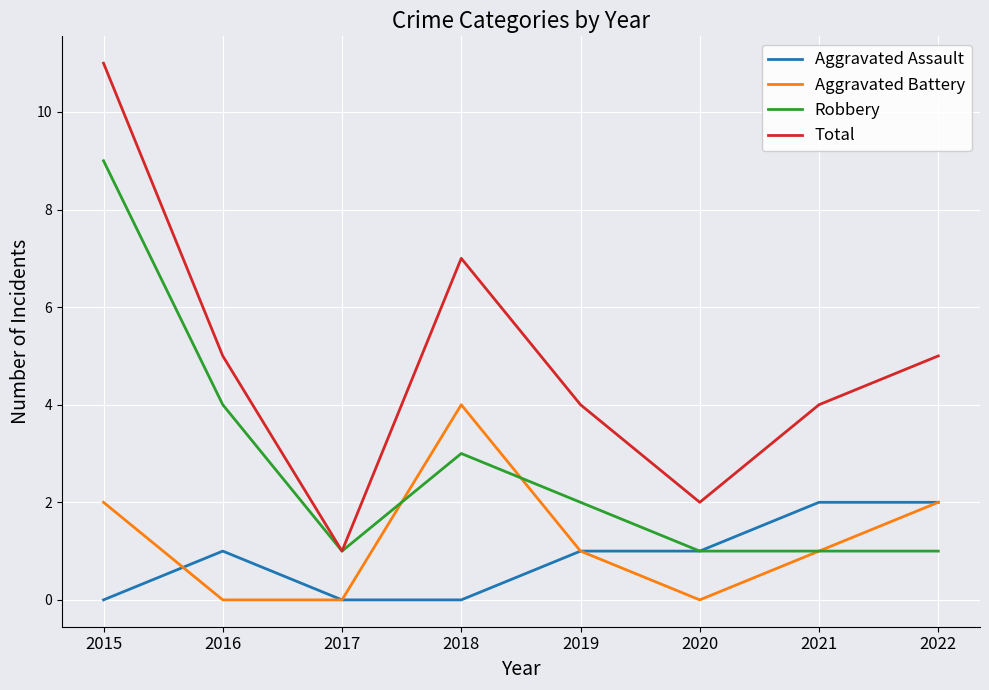

Is the value of Aggravated Battery at 2020 greater than the value of Total at 2021?

No